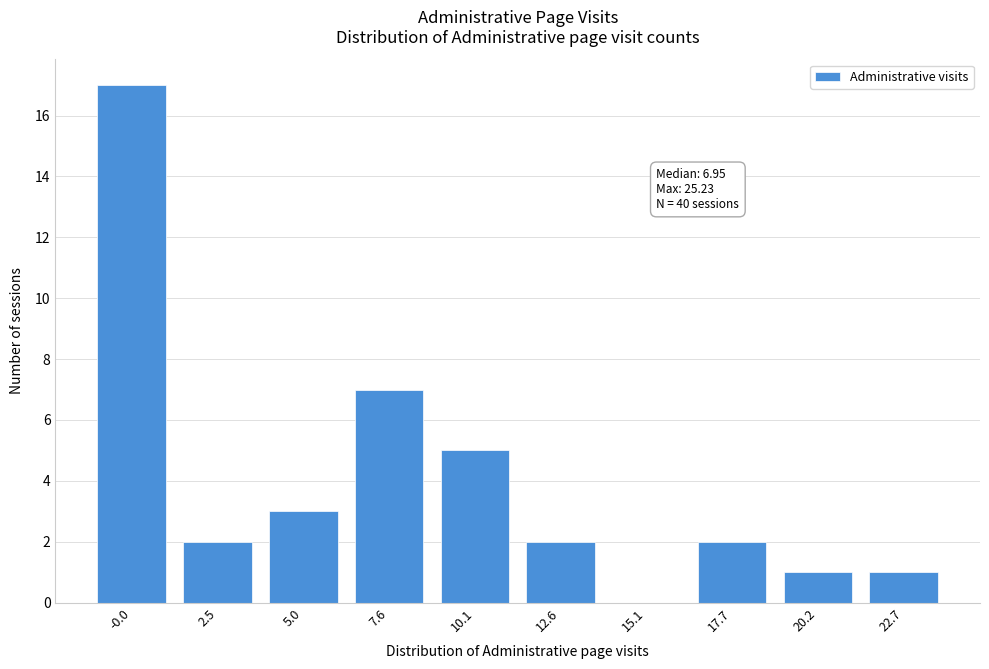

Reading left to right, extract all data points from this chart.

-0.0=17	2.5=2	5.0=3	7.6=7	10.1=5	12.6=2	15.1=0	17.7=2	20.2=1	22.7=1